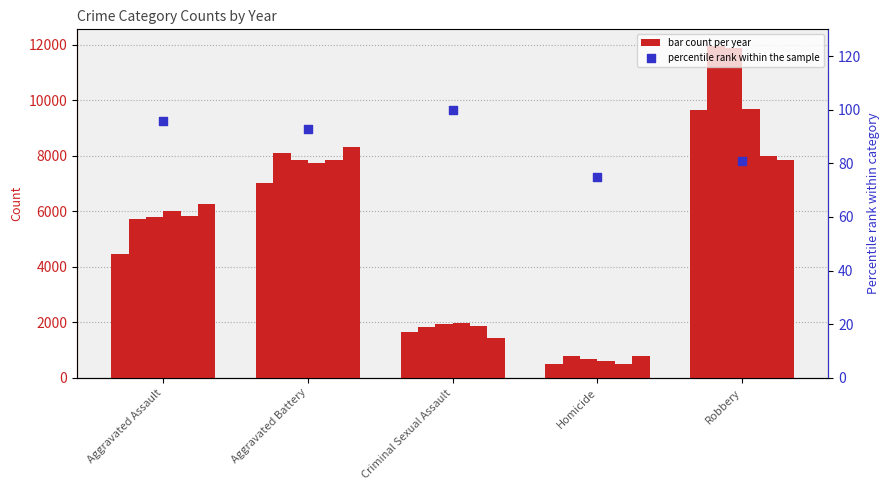

Which has a higher value, Aggravated Assault or Robbery?

Aggravated Assault